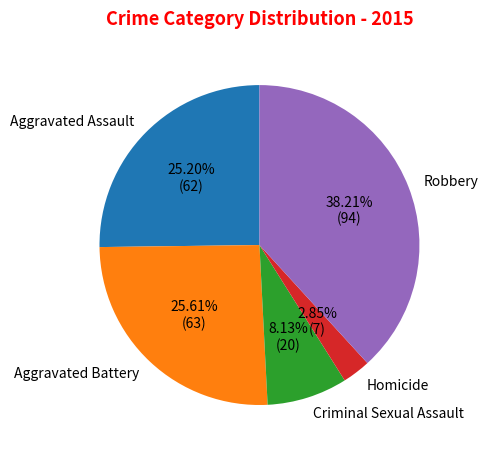

What percentage do Robbery and Aggravated Battery together represent?

63.8%